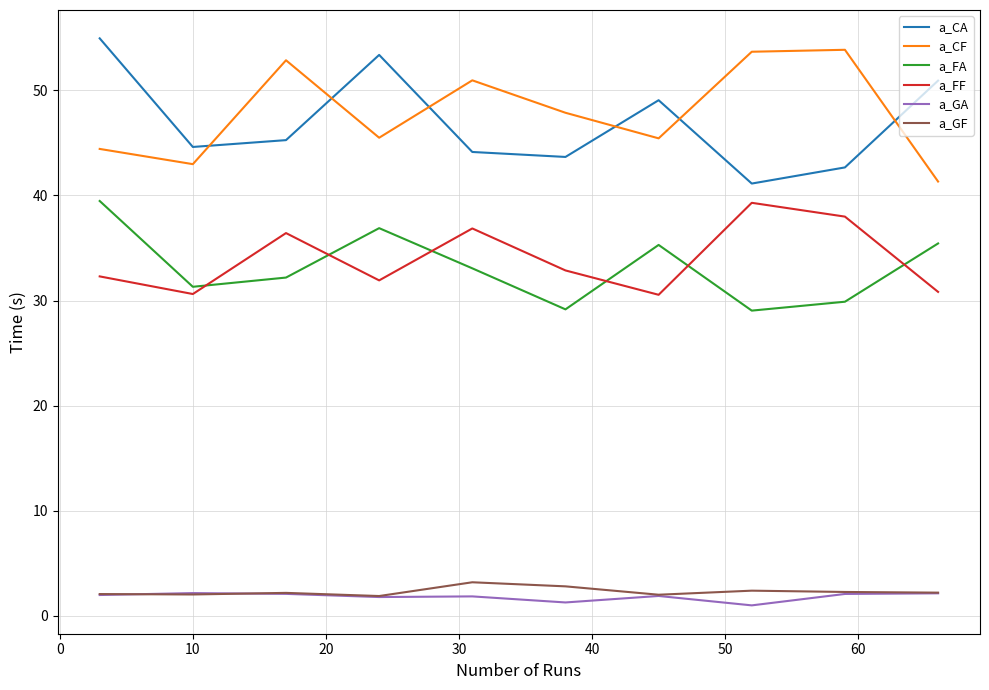

True or false: a_FA and a_CF cross at least once.

False